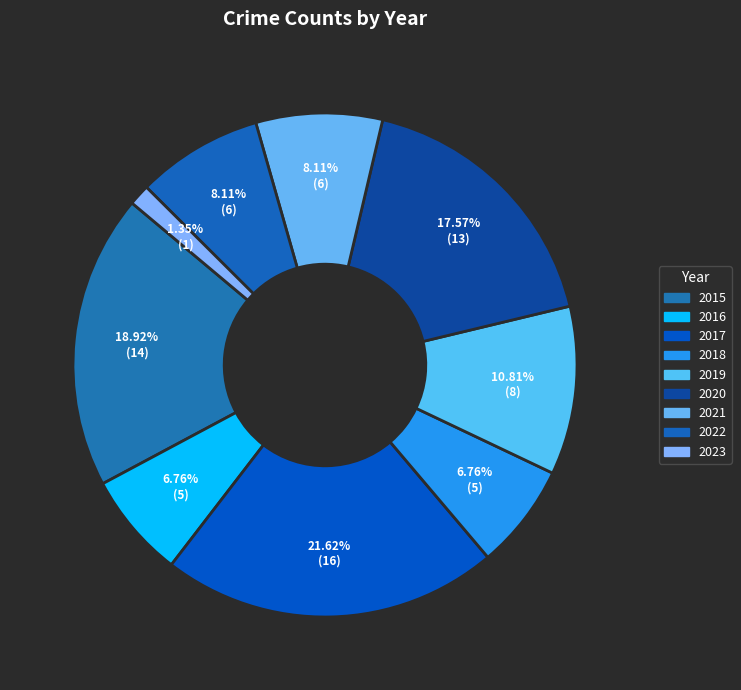

What is the total percentage of 2022 and 2019?

18.9%